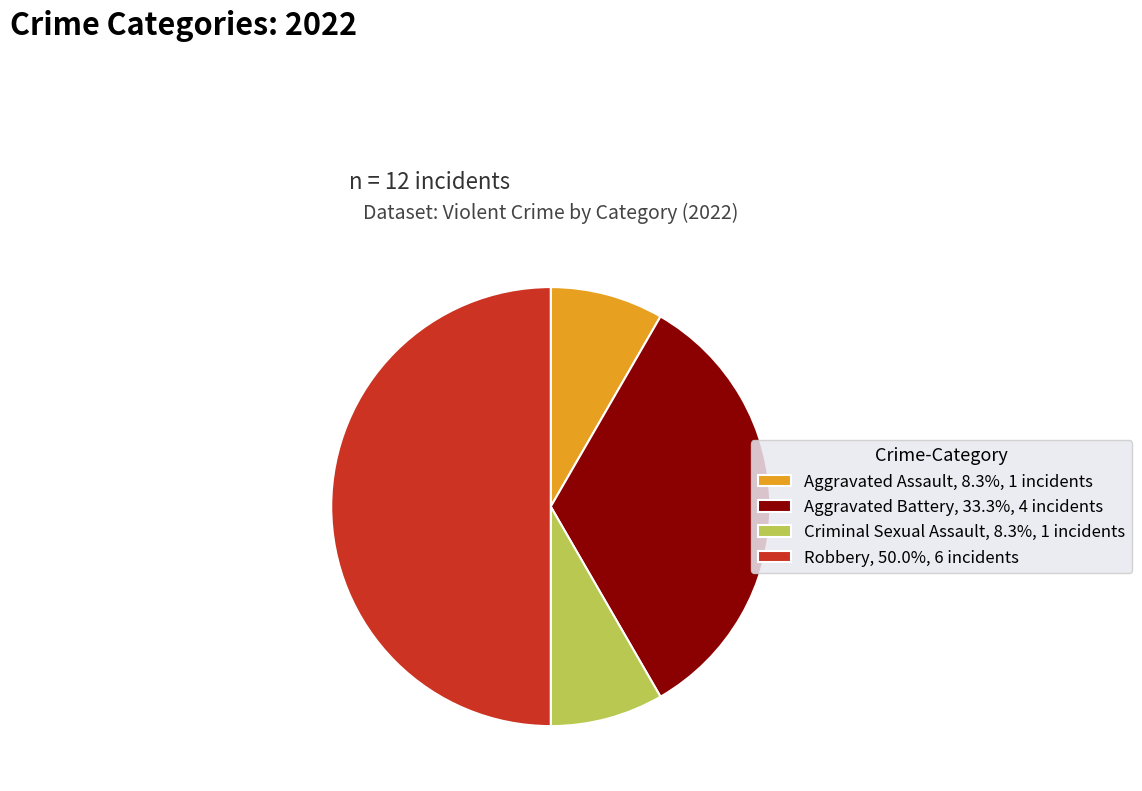

How many slices are in this pie chart?

4